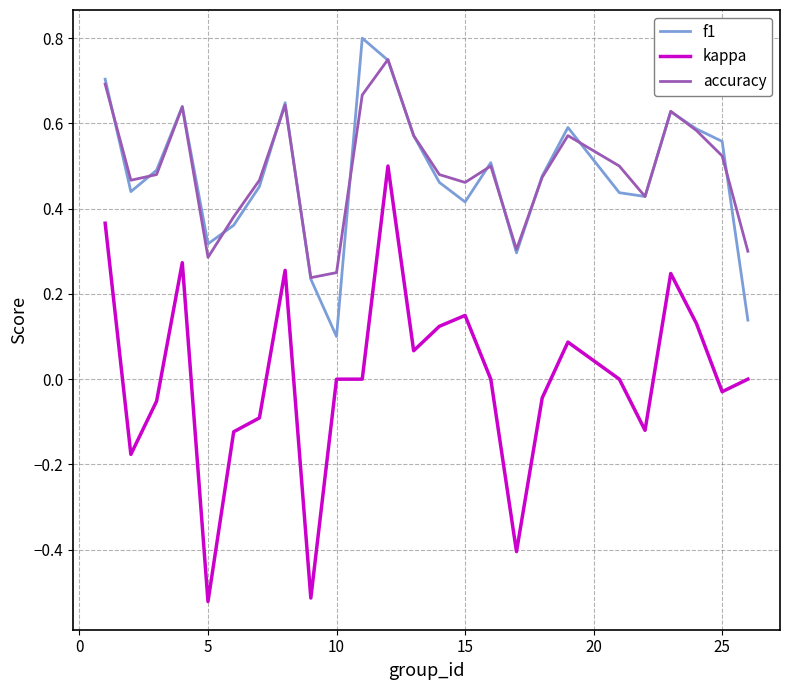

Which series has the largest range (max minus min)?

kappa